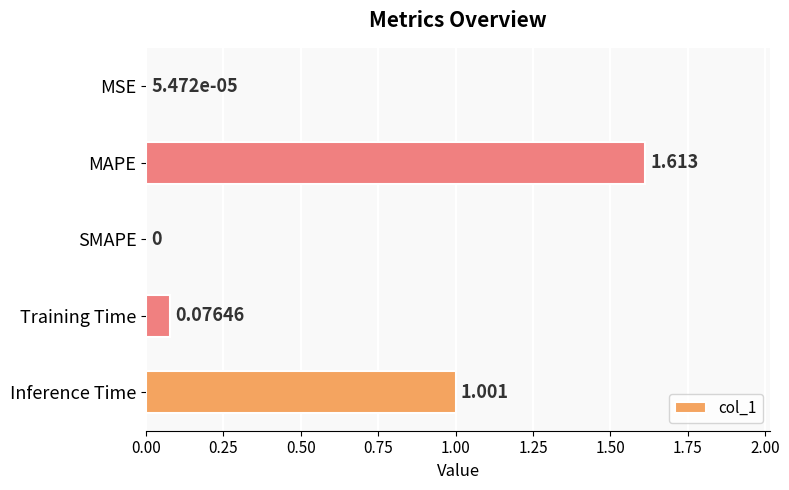

Which has a higher value, MSE or Inference Time?

Inference Time